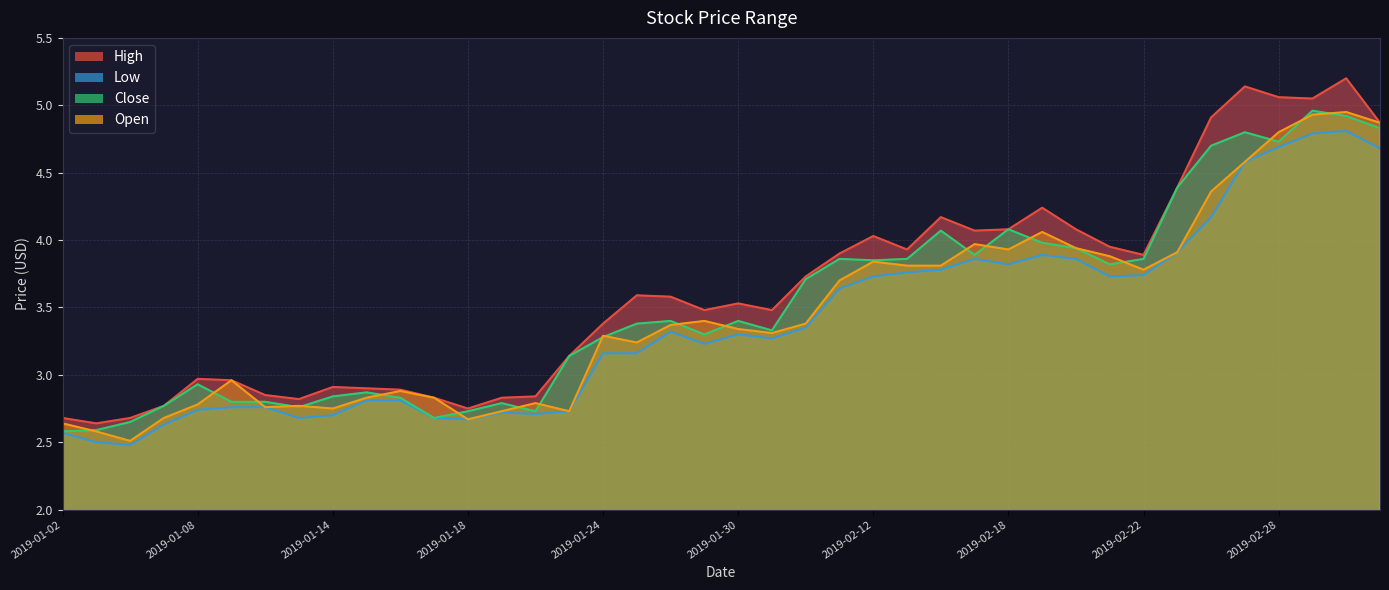

Reading right to left, what are all the values shown in this chart?

high: 2019-03-05=4.9	2019-03-04=5.2	2019-03-01=5.0	2019-02-28=5.1	2019-02-27=5.1	2019-02-26=4.9	2019-02-25=4.4	2019-02-22=3.9	2019-02-21=4.0	2019-02-20=4.1	2019-02-19=4.2	2019-02-18=4.1	2019-02-15=4.1	2019-02-14=4.2	2019-02-13=3.9	2019-02-12=4.0	2019-02-11=3.9	2019-02-01=3.7	2019-01-31=3.5	2019-01-30=3.5	2019-01-29=3.5	2019-01-28=3.6	2019-01-25=3.6	2019-01-24=3.4	2019-01-23=3.1	2019-01-22=2.8	2019-01-21=2.8	2019-01-18=2.8	2019-01-17=2.8	2019-01-16=2.9	2019-01-15=2.9	2019-01-14=2.9	2019-01-11=2.8	2019-01-10=2.9	2019-01-09=3.0	2019-01-08=3.0	2019-01-07=2.8	2019-01-04=2.7	2019-01-03=2.6	2019-01-02=2.7
low: 2019-03-05=4.7	2019-03-04=4.8	2019-03-01=4.8	2019-02-28=4.7	2019-02-27=4.6	2019-02-26=4.2	2019-02-25=3.9	2019-02-22=3.7	2019-02-21=3.7	2019-02-20=3.9	2019-02-19=3.9	2019-02-18=3.8	2019-02-15=3.9	2019-02-14=3.8	2019-02-13=3.8	2019-02-12=3.7	2019-02-11=3.6	2019-02-01=3.4	2019-01-31=3.3	2019-01-30=3.3	2019-01-29=3.2	2019-01-28=3.3	2019-01-25=3.2	2019-01-24=3.2	2019-01-23=2.7	2019-01-22=2.7	2019-01-21=2.7	2019-01-18=2.7	2019-01-17=2.7	2019-01-16=2.8	2019-01-15=2.8	2019-01-14=2.7	2019-01-11=2.7	2019-01-10=2.8	2019-01-09=2.8	2019-01-08=2.7	2019-01-07=2.6	2019-01-04=2.5	2019-01-03=2.5	2019-01-02=2.6
close: 2019-03-05=4.8	2019-03-04=4.9	2019-03-01=5.0	2019-02-28=4.7	2019-02-27=4.8	2019-02-26=4.7	2019-02-25=4.4	2019-02-22=3.9	2019-02-21=3.8	2019-02-20=3.9	2019-02-19=4.0	2019-02-18=4.1	2019-02-15=3.9	2019-02-14=4.1	2019-02-13=3.9	2019-02-12=3.9	2019-02-11=3.9	2019-02-01=3.7	2019-01-31=3.3	2019-01-30=3.4	2019-01-29=3.3	2019-01-28=3.4	2019-01-25=3.4	2019-01-24=3.3	2019-01-23=3.1	2019-01-22=2.7	2019-01-21=2.8	2019-01-18=2.7	2019-01-17=2.7	2019-01-16=2.8	2019-01-15=2.9	2019-01-14=2.8	2019-01-11=2.8	2019-01-10=2.8	2019-01-09=2.8	2019-01-08=2.9	2019-01-07=2.8	2019-01-04=2.6	2019-01-03=2.6	2019-01-02=2.6
open: 2019-03-05=4.9	2019-03-04=5.0	2019-03-01=4.9	2019-02-28=4.8	2019-02-27=4.6	2019-02-26=4.4	2019-02-25=3.9	2019-02-22=3.8	2019-02-21=3.9	2019-02-20=3.9	2019-02-19=4.1	2019-02-18=3.9	2019-02-15=4.0	2019-02-14=3.8	2019-02-13=3.8	2019-02-12=3.8	2019-02-11=3.7	2019-02-01=3.4	2019-01-31=3.3	2019-01-30=3.3	2019-01-29=3.4	2019-01-28=3.4	2019-01-25=3.2	2019-01-24=3.3	2019-01-23=2.7	2019-01-22=2.8	2019-01-21=2.7	2019-01-18=2.7	2019-01-17=2.8	2019-01-16=2.9	2019-01-15=2.8	2019-01-14=2.8	2019-01-11=2.8	2019-01-10=2.8	2019-01-09=3.0	2019-01-08=2.8	2019-01-07=2.7	2019-01-04=2.5	2019-01-03=2.6	2019-01-02=2.6